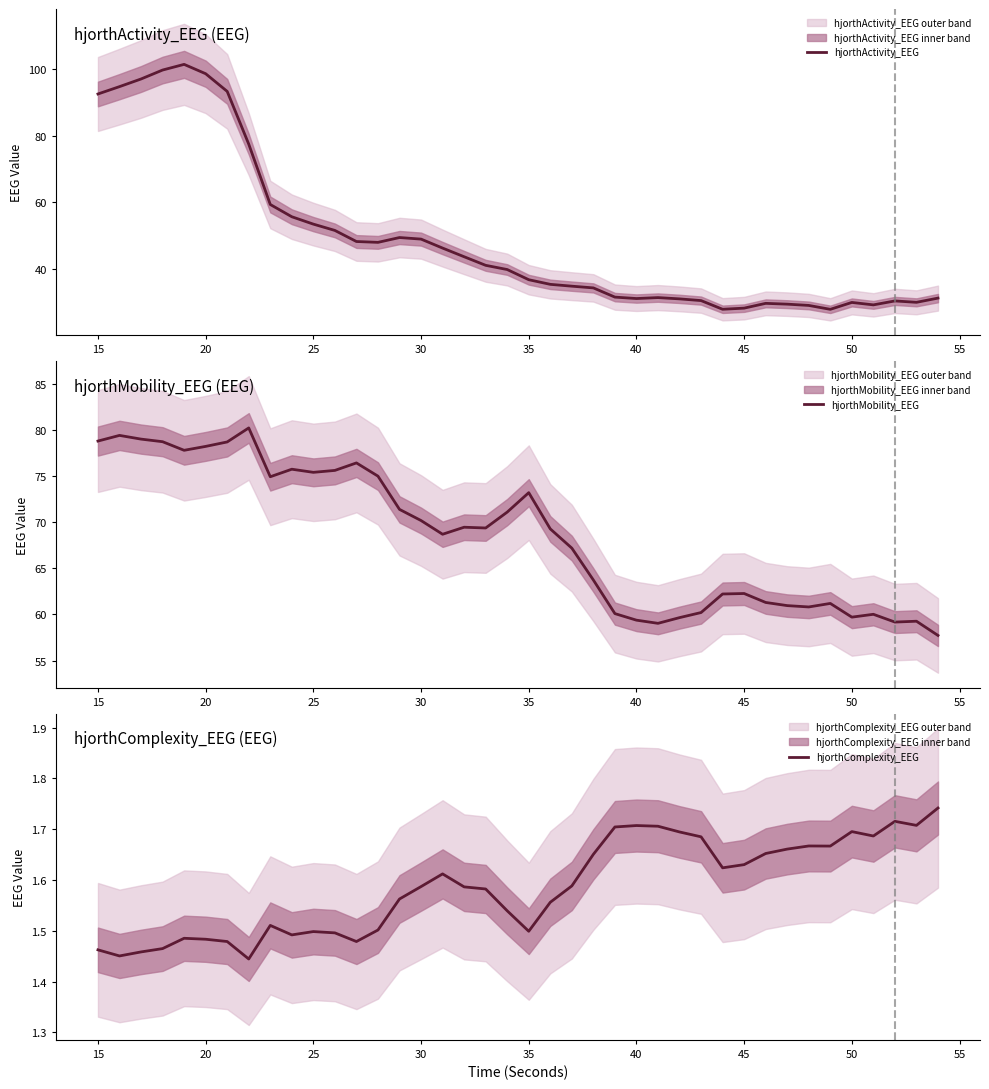

In hjorthComplexity_EEG, how many points are lower than both neighbors (excluding endpoints)?

9